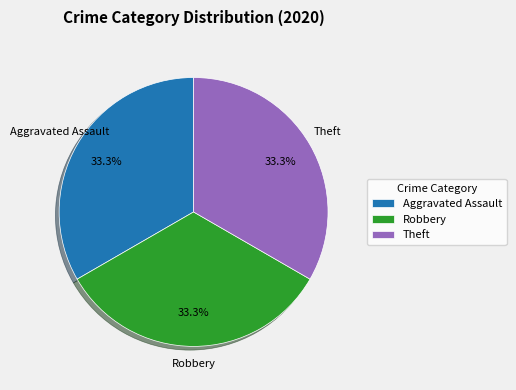

Approximately how many times larger is the value at Theft compared to Robbery?

1.0